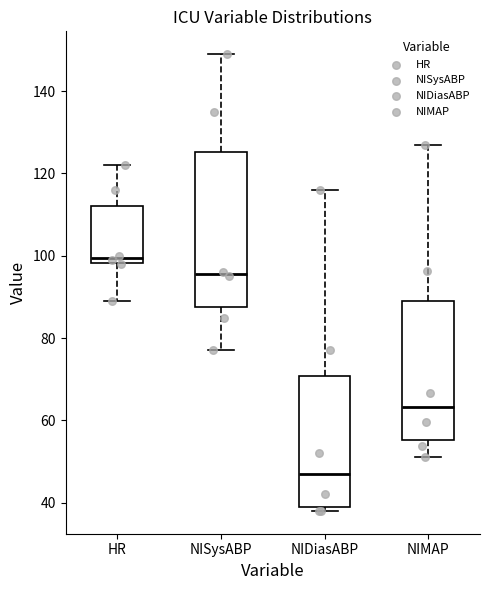

Reading left to right, transcribe this box plot: for each box, give where its median line is, the range the box spans, and where its two whiskers end, as read against the y-axis. The values are not printed on the chart, so give them approximately, as read against the axis.

HR: median 100, box 98 to 112, whiskers 90 to 122
NISysABP: median 96, box 88 to 126, whiskers 78 to 150
NIDiasABP: median 48, box 40 to 70, whiskers 38 to 116
NIMAP: median 64, box 56 to 88, whiskers 52 to 128